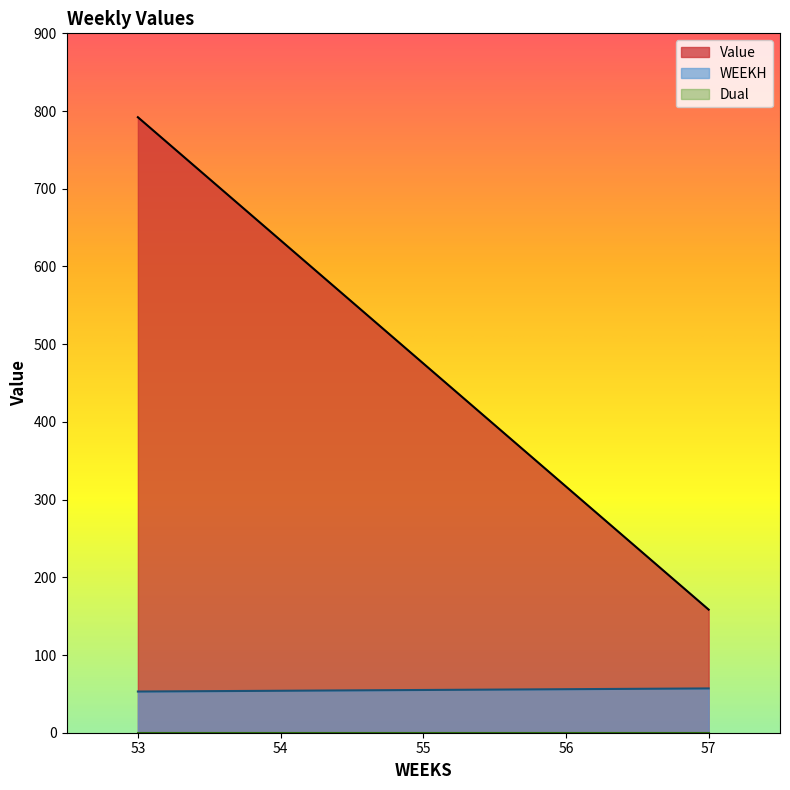

What is the highest value of the Value series?

792.1